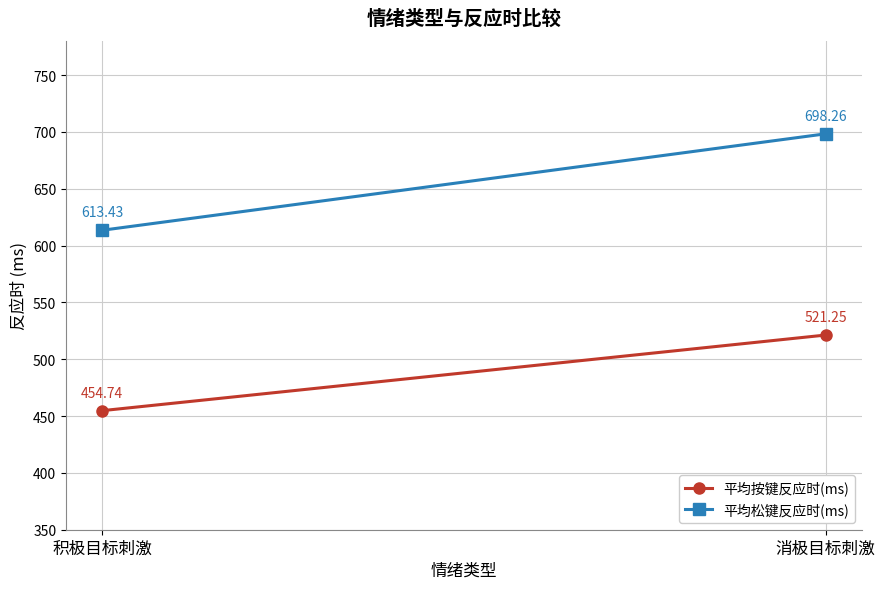

What is the average value of the 平均按键反应时(ms) series?

488.0